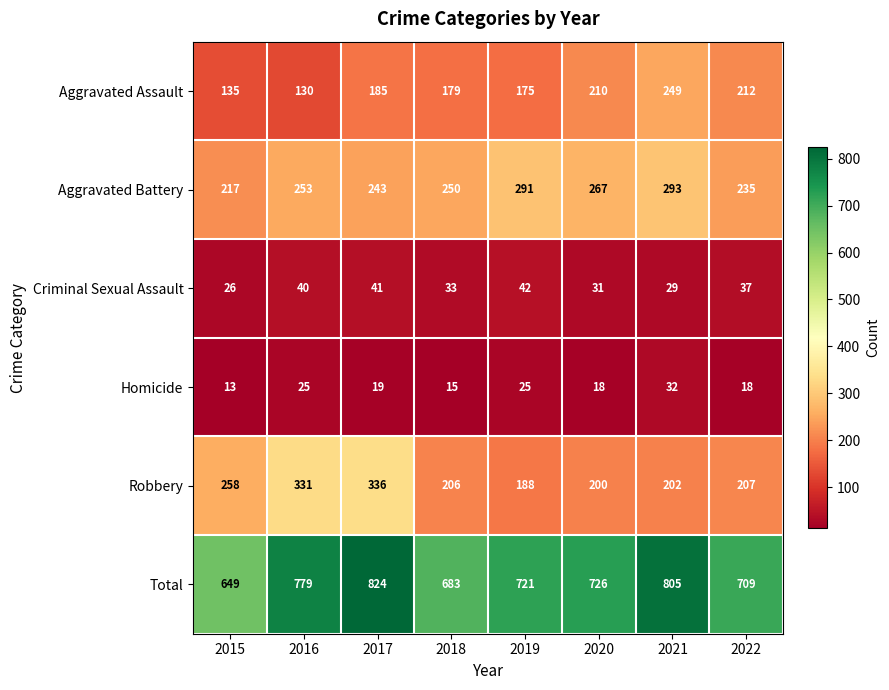

What is the difference between the second highest and minimum values in the Aggravated Assault series?

82